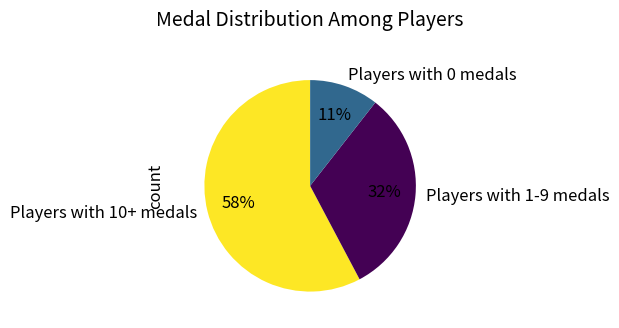

True or false: Players with 0 medals accounts for 11% of the total.

True